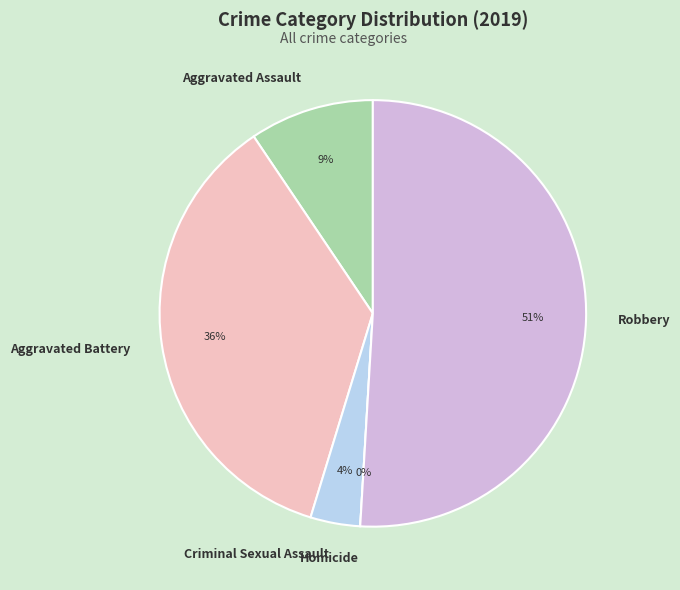

How many segments does this pie chart have?

5